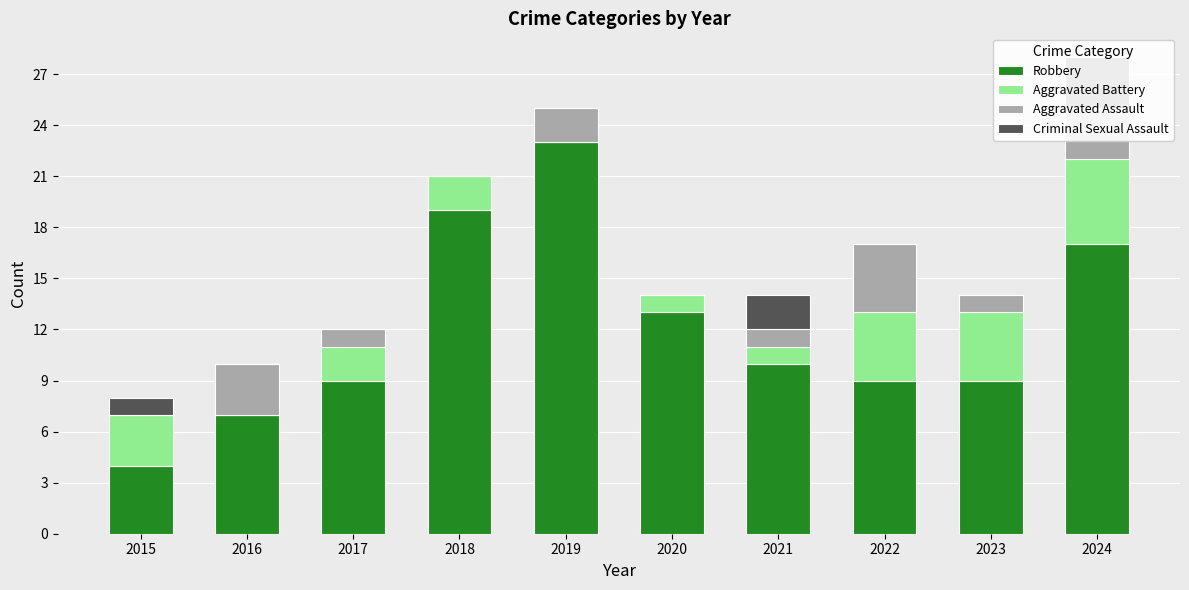

What is the average value of the Criminal Sexual Assault series?

1